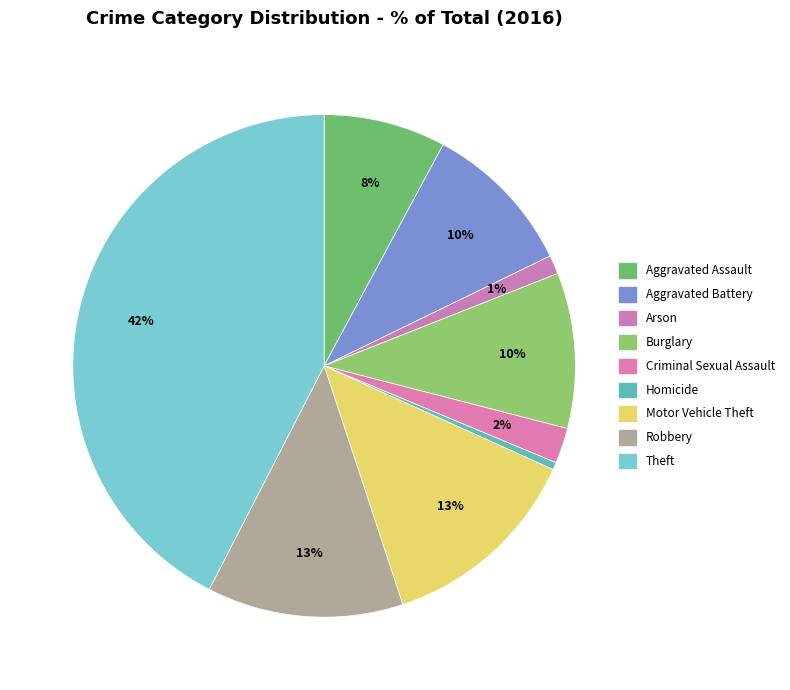

Which category has the smallest portion of the pie?

Homicide